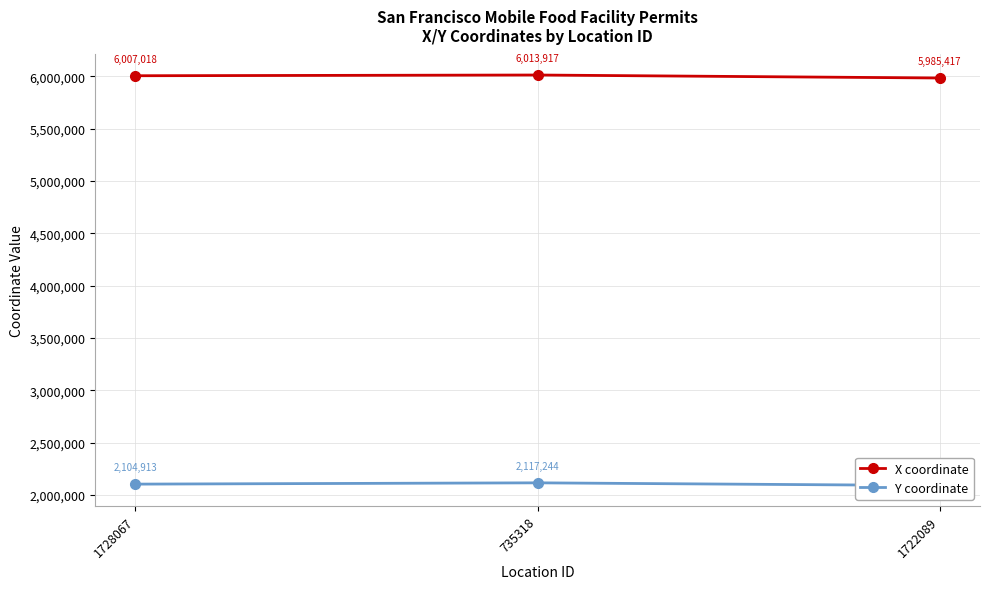

What is the total value across all series at 735318?

8131160.7